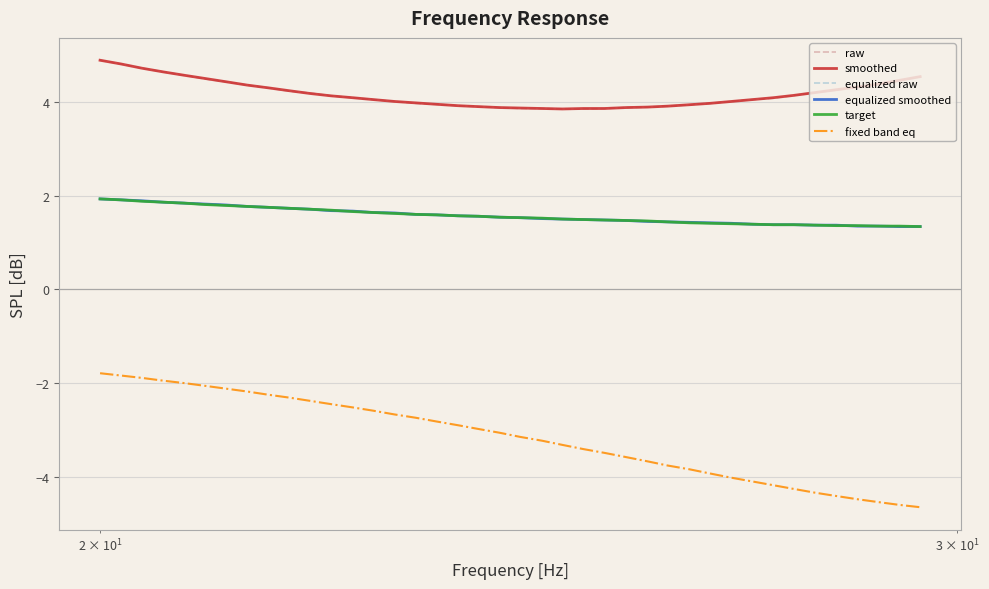

What are all the series names shown in the legend?

raw, smoothed, equalized raw, equalized smoothed, target, fixed band eq